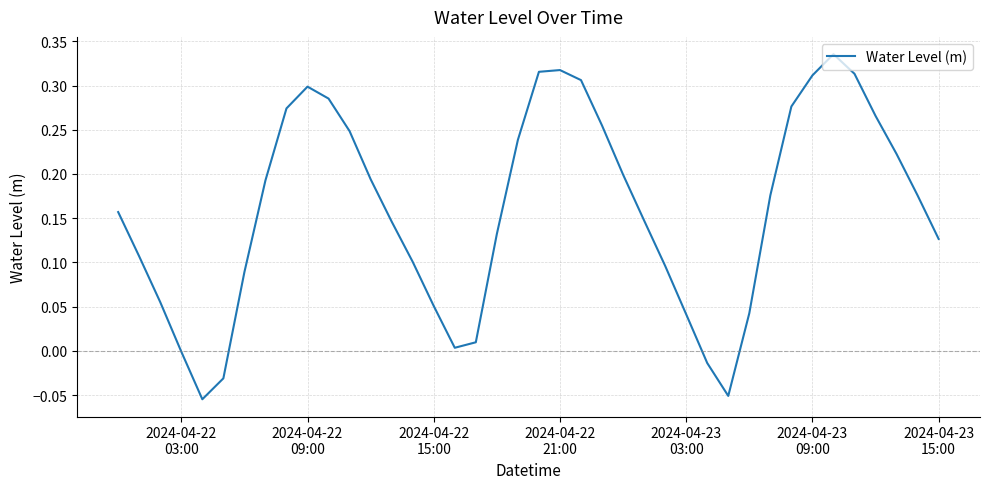

True or false: the data has more than 1 interior local peaks.

True